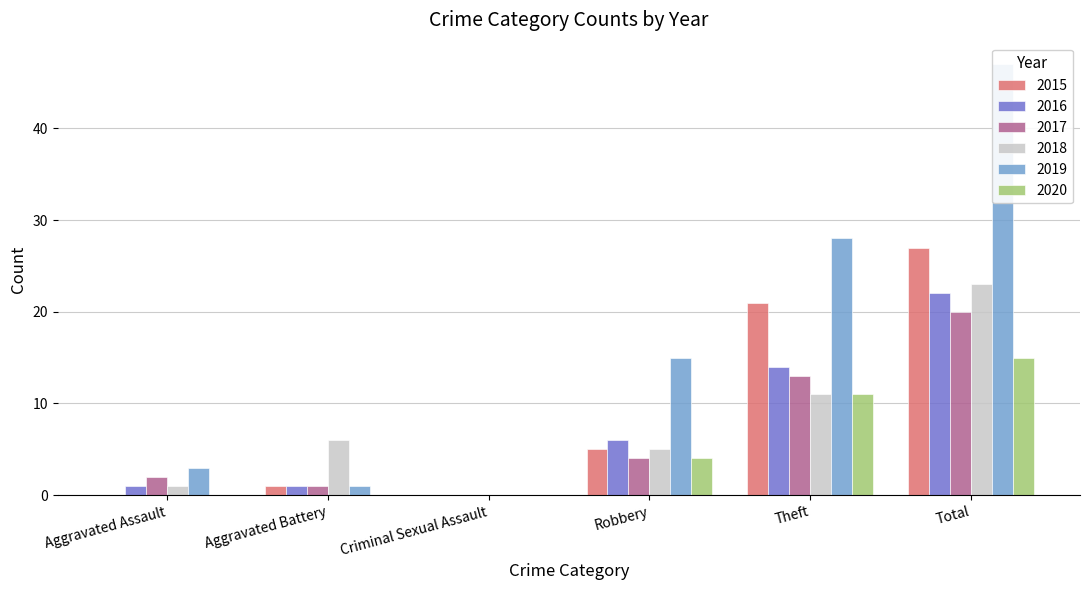

The value of 2018 at Aggravated Battery is 6. True or false?

True